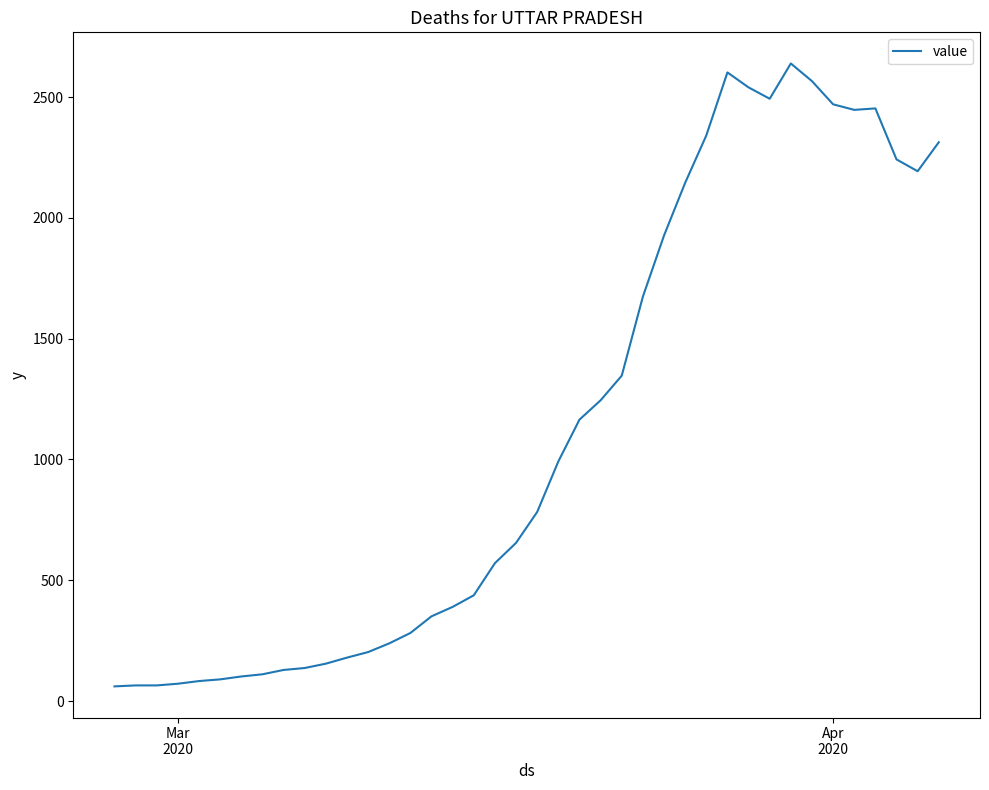

What is the difference between the maximum and minimum values?

2578